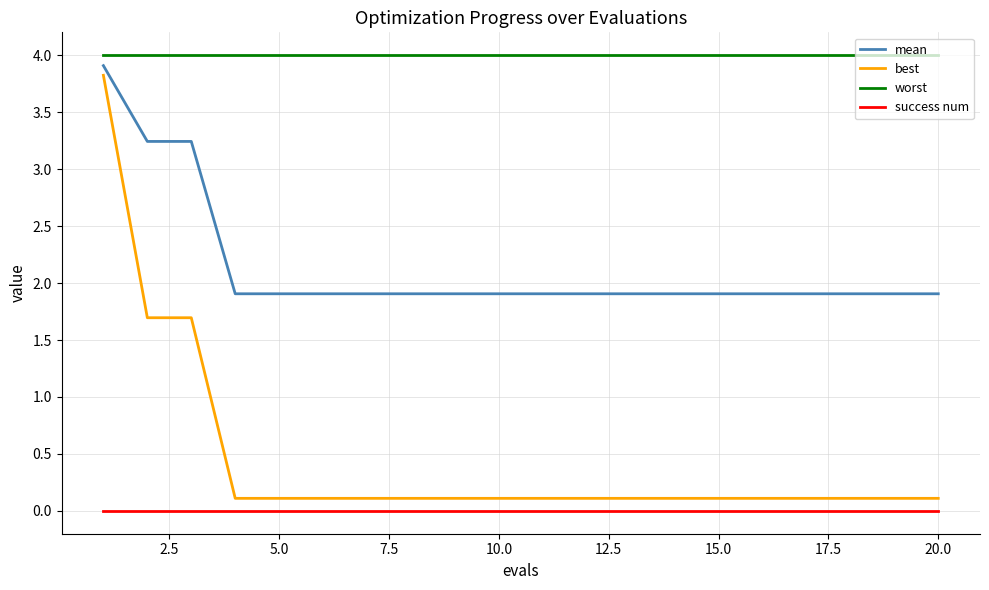

Reading left to right, transcribe all the data shown in this chart.

mean: 3.9	3.2	3.2	1.9	1.9	1.9	1.9	1.9	1.9	1.9	1.9	1.9	1.9	1.9	1.9	1.9	1.9	1.9	1.9	1.9
best: 3.8	1.7	1.7	0.1	0.1	0.1	0.1	0.1	0.1	0.1	0.1	0.1	0.1	0.1	0.1	0.1	0.1	0.1	0.1	0.1
worst: 4.0	4.0	4.0	4.0	4.0	4.0	4.0	4.0	4.0	4.0	4.0	4.0	4.0	4.0	4.0	4.0	4.0	4.0	4.0	4.0
success num: 0.0	0.0	0.0	0.0	0.0	0.0	0.0	0.0	0.0	0.0	0.0	0.0	0.0	0.0	0.0	0.0	0.0	0.0	0.0	0.0